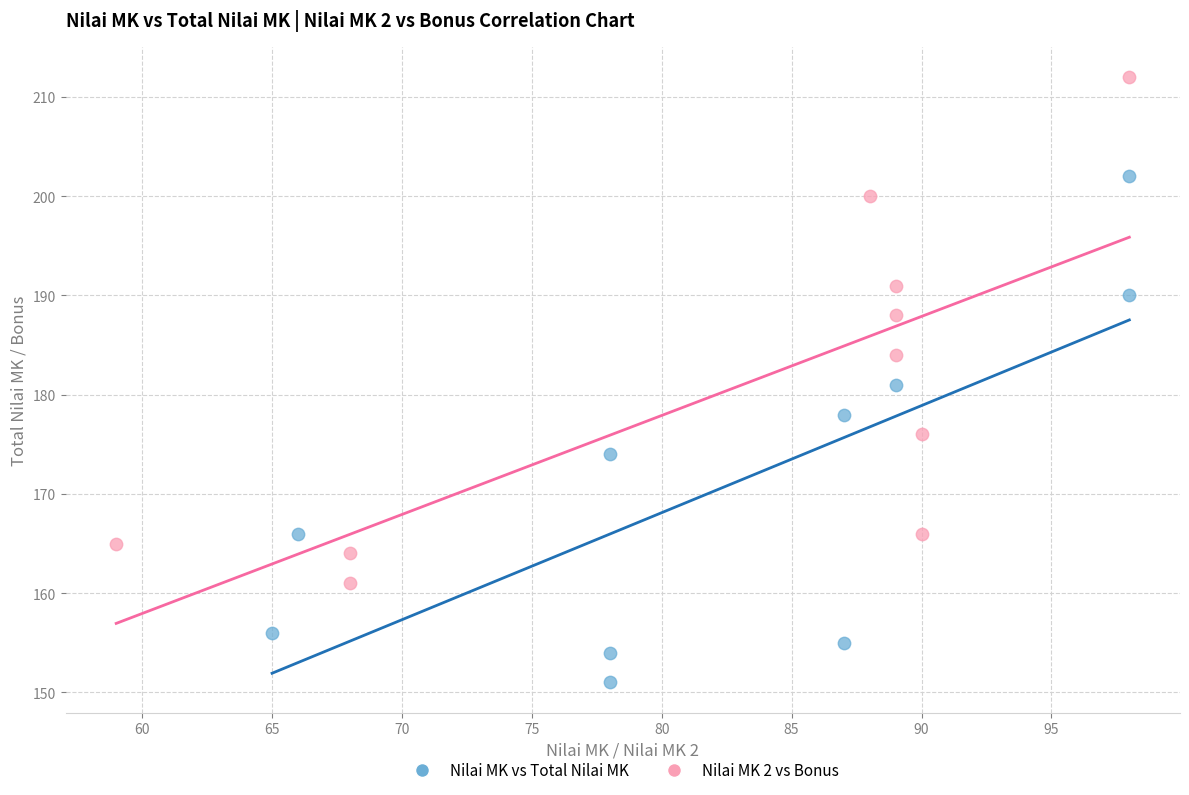

Which series contains the lowest Y value?

Nilai MK vs Total Nilai MK